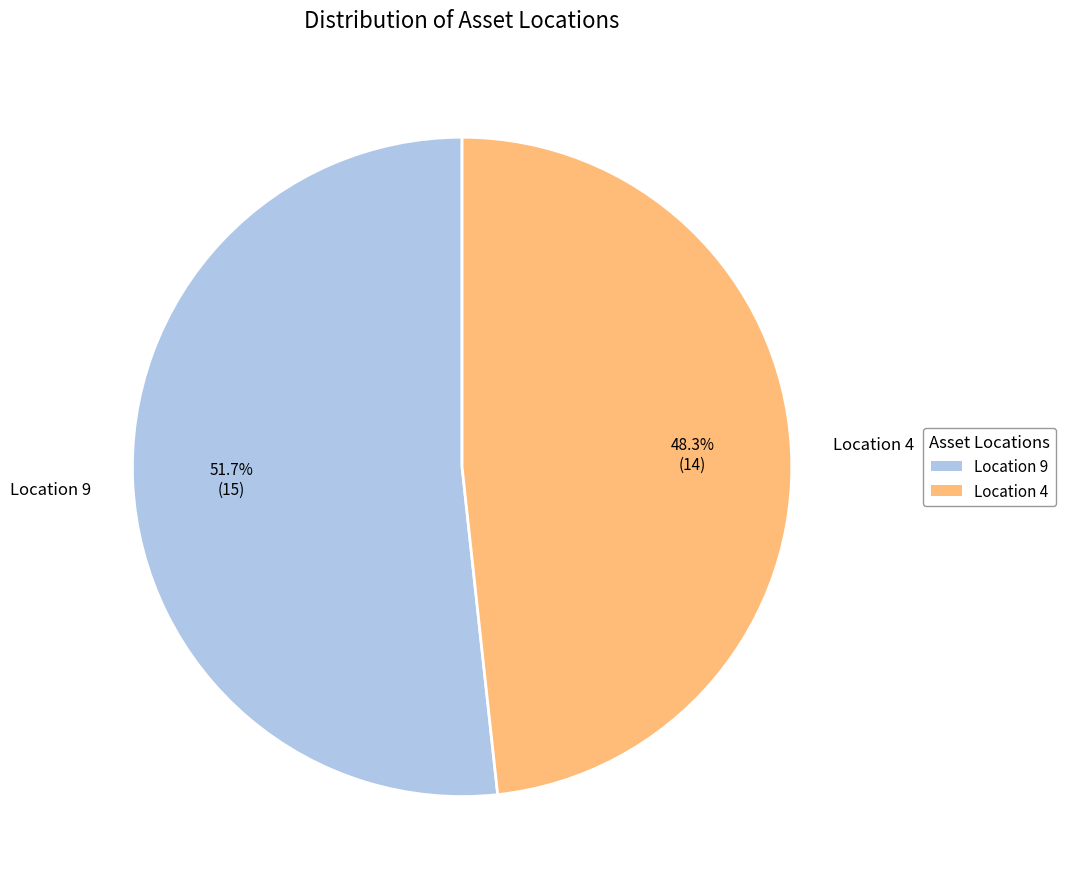

The Location 9 slice represents 52% of the pie. True or false?

True